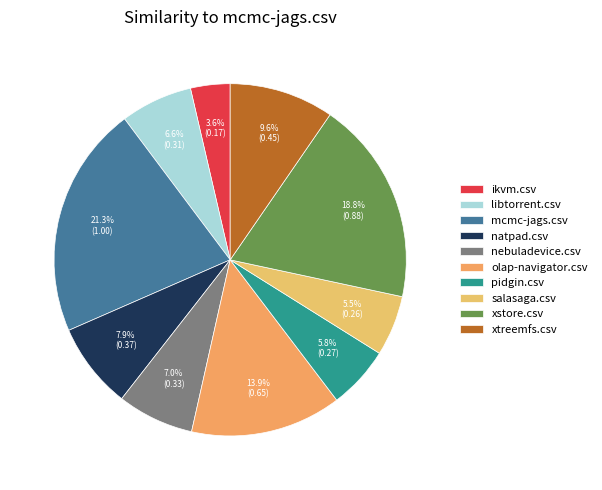

How much of the chart is everything except salasaga.csv?

94.5%